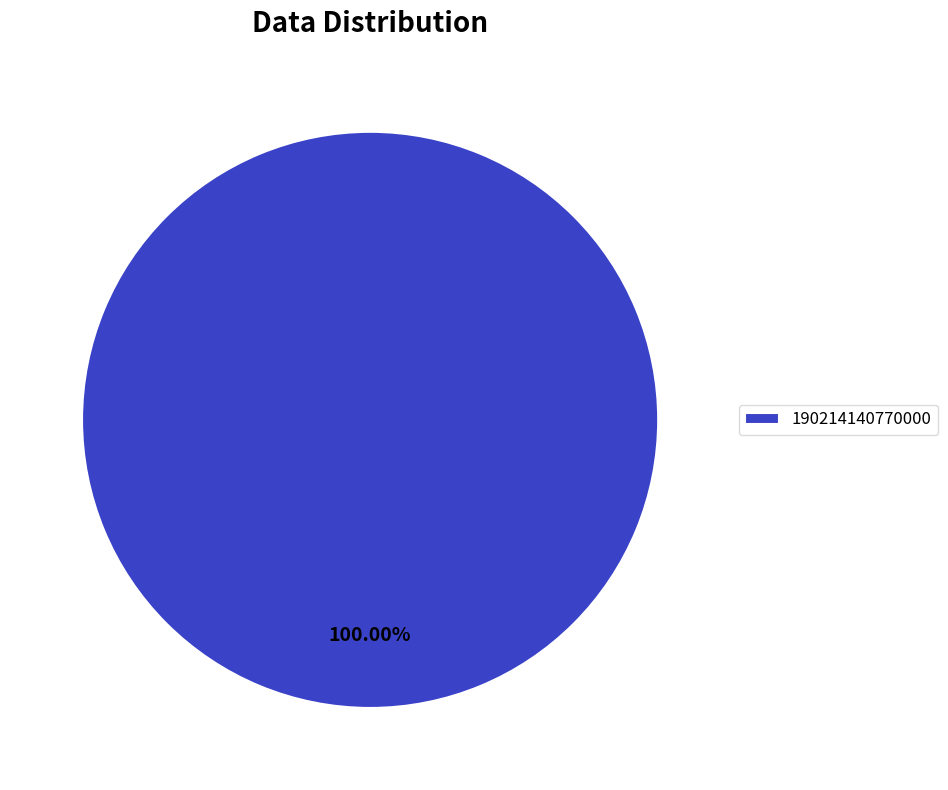

What percentage is the 190214140770000 slice, to the nearest percent?

100%